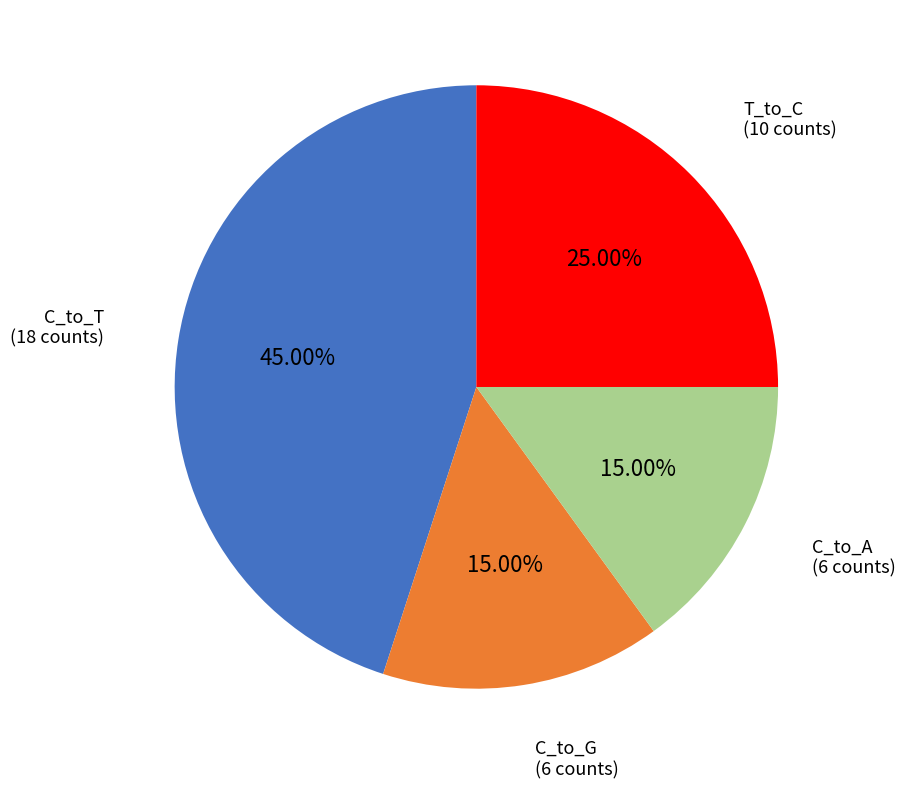

Is there any slice that represents more than half of the pie?

No